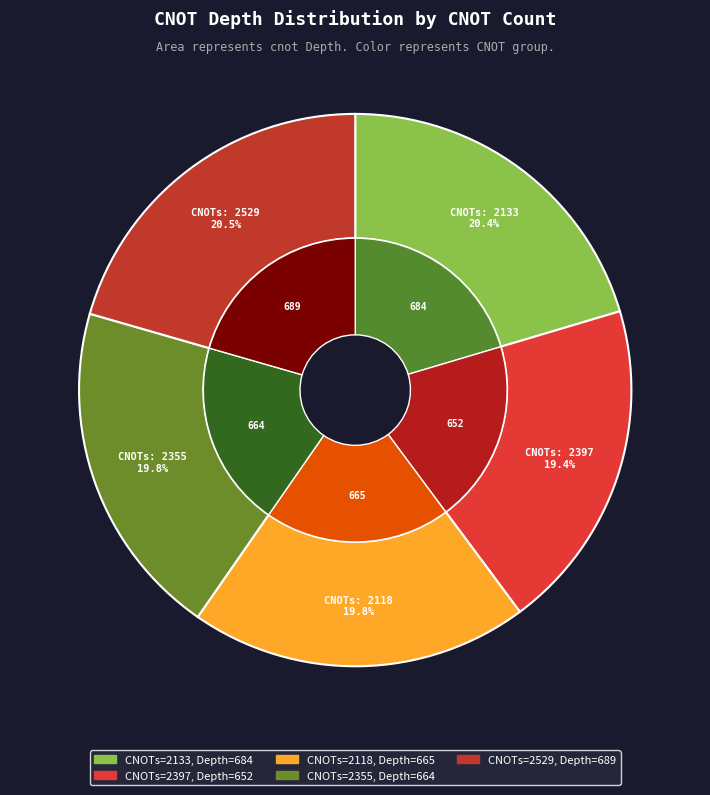

What percentage is the 2118 slice, to the nearest percent?

20%